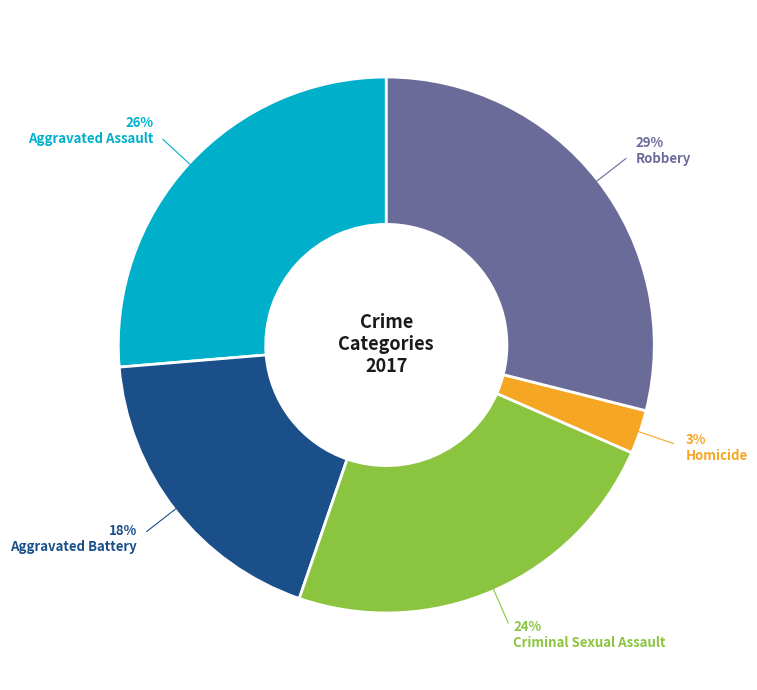

To the nearest percent, what is the average slice percentage?

20%